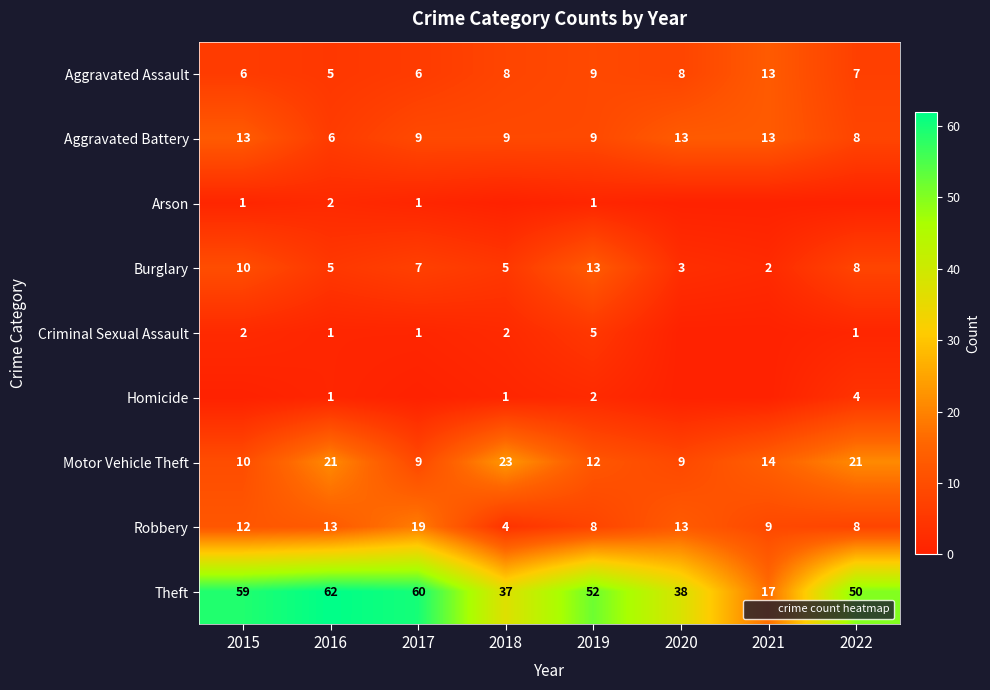

At which label does Aggravated Battery reach its peak?

2015